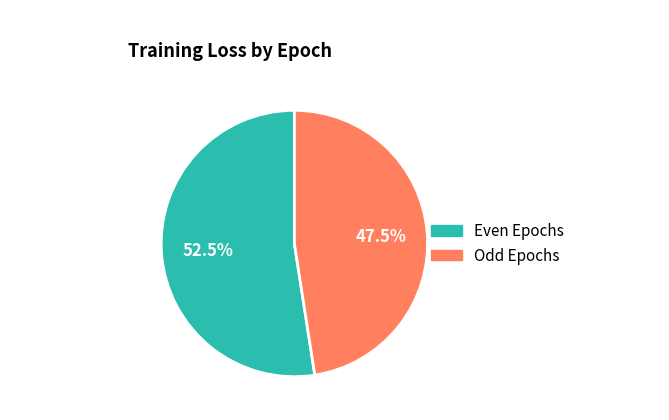

Is there any slice that represents more than half of the pie?

Yes